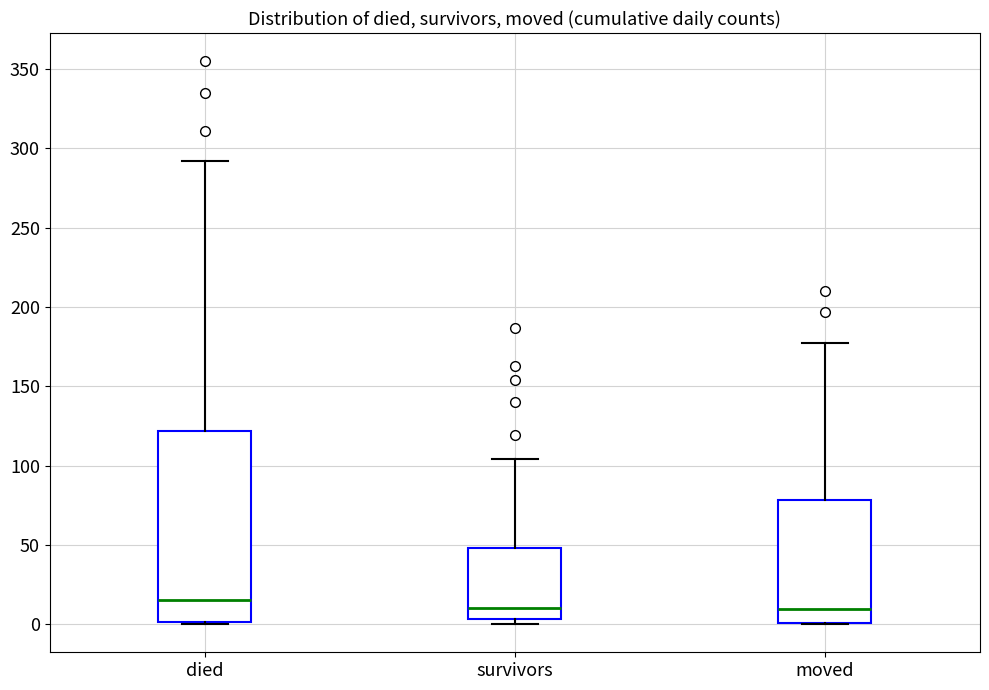

Where is the lower edge of the box for survivors on the y-axis? The values are not printed on the chart, so give them approximately, as read against the axis.

5